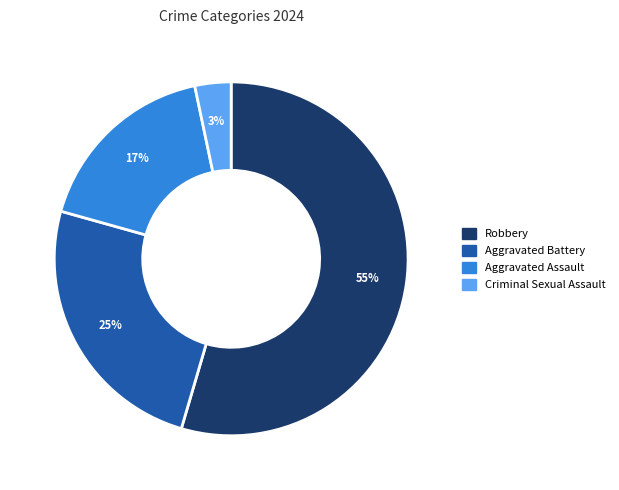

Combined, do Aggravated Battery and Aggravated Assault account for over 50%?

No